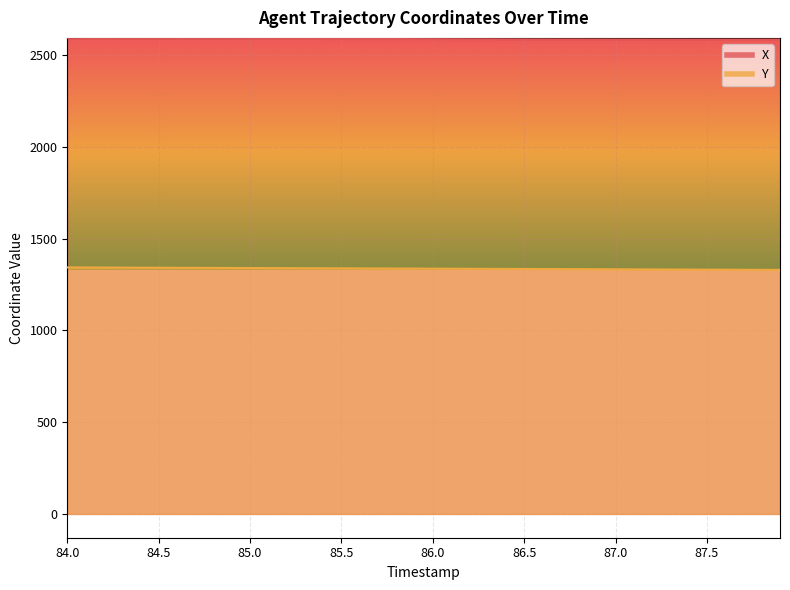

List the series in order of their overall mean, highest first.

X, Y